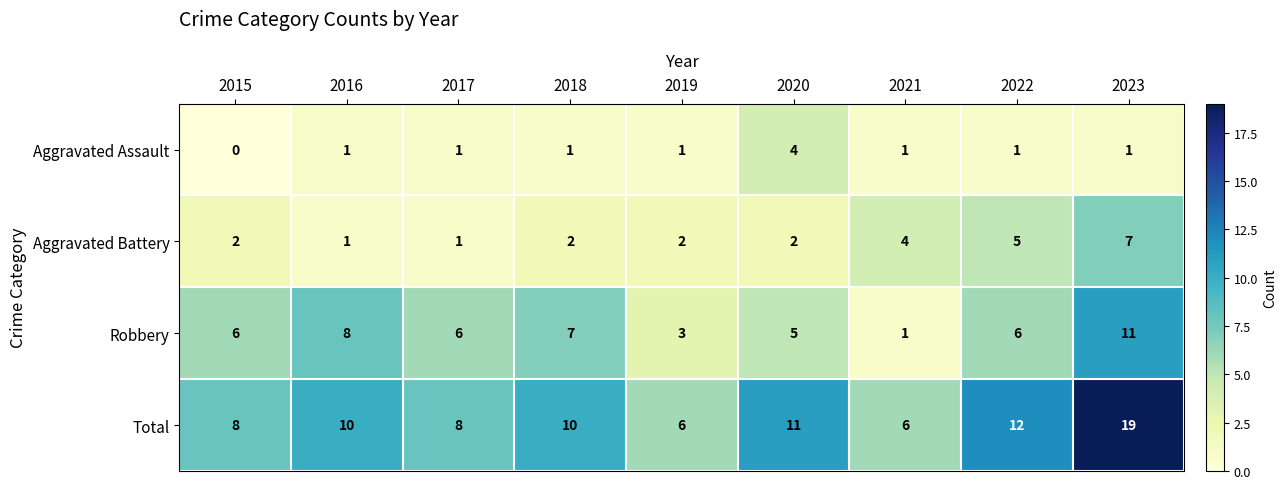

How many categories are shown in the chart?

9